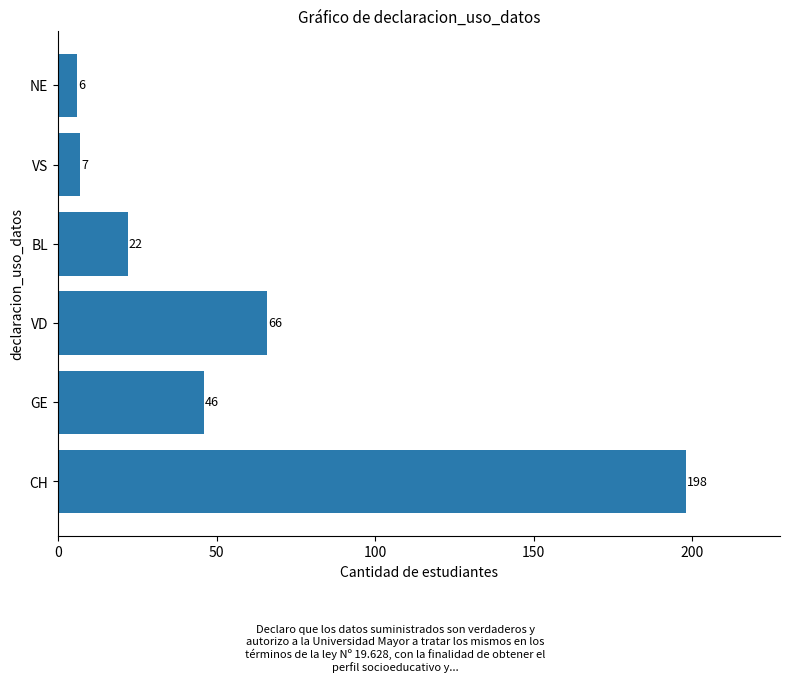

Rank the categories by value from highest to lowest.

CH, VD, GE, BL, VS, NE